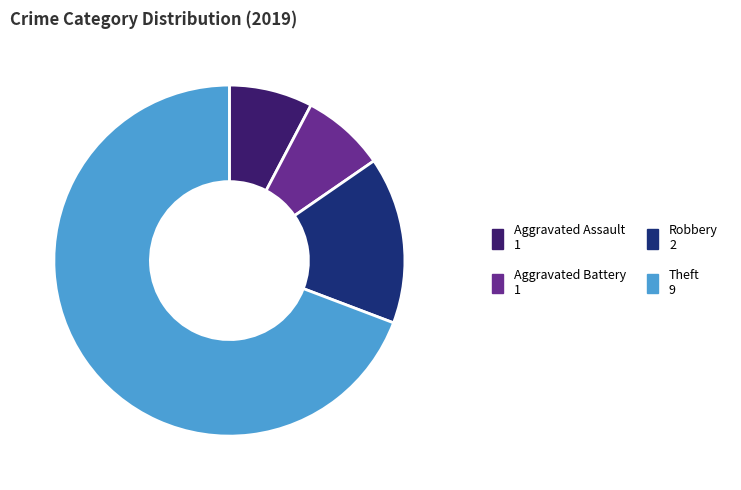

Do Robbery and Aggravated Battery together represent more than half of the pie?

No